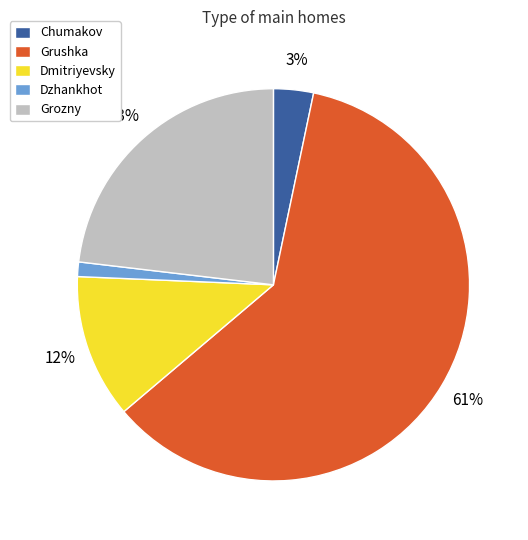

Is it true that Grushka is 61% of the pie?

True